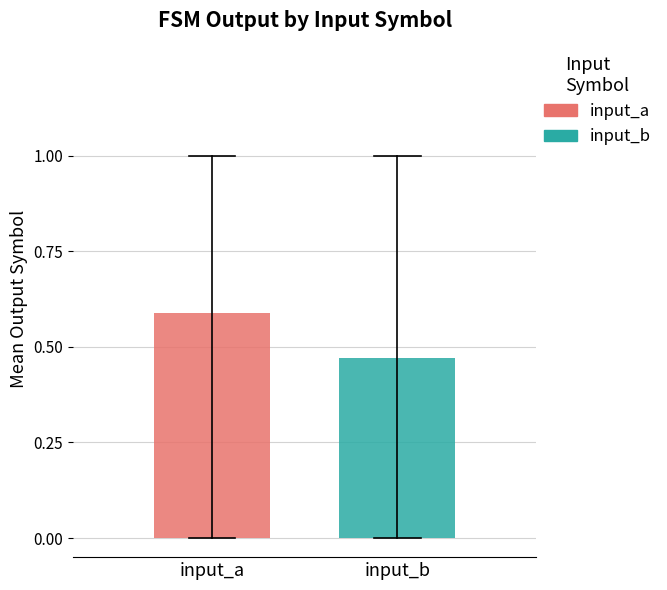

How many groups of bars are there?

1